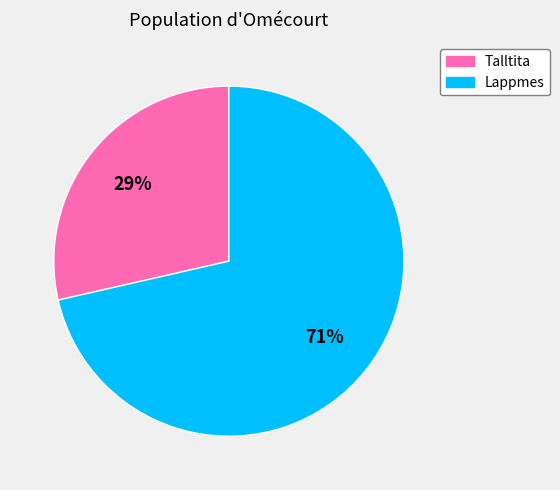

Which slice is the smallest?

Talltita